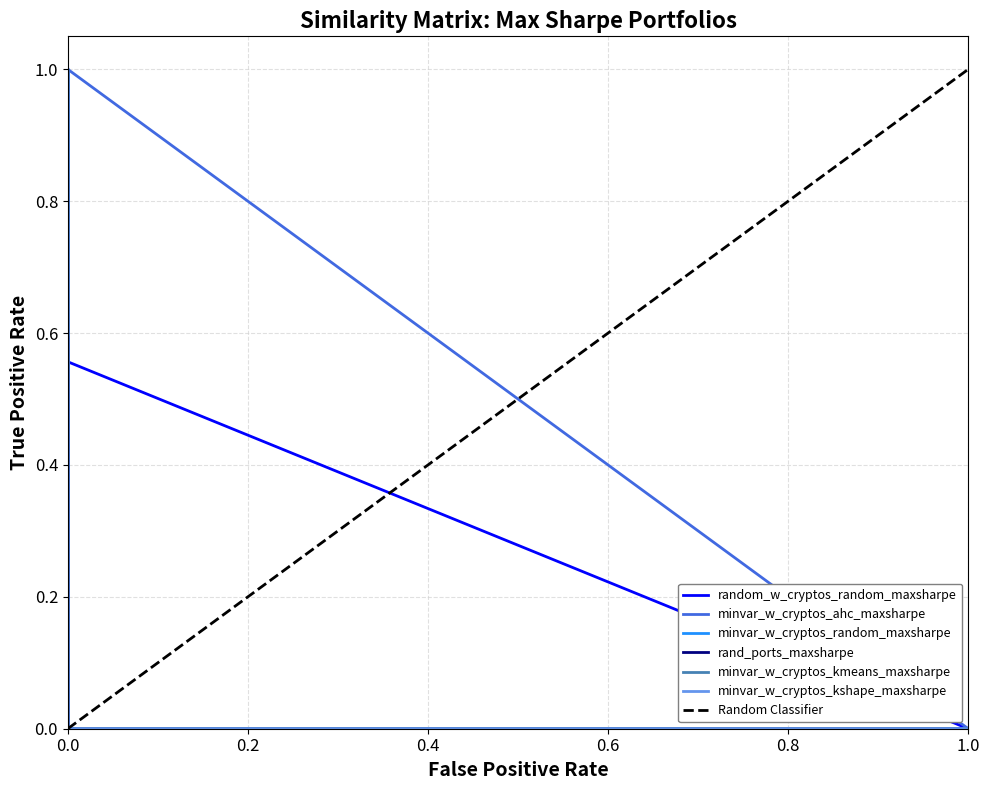

Which series changed the most between minvar_w_cryptos_kmeans_maxsharpe and rand_ports_maxsharpe?

rand_ports_maxsharpe